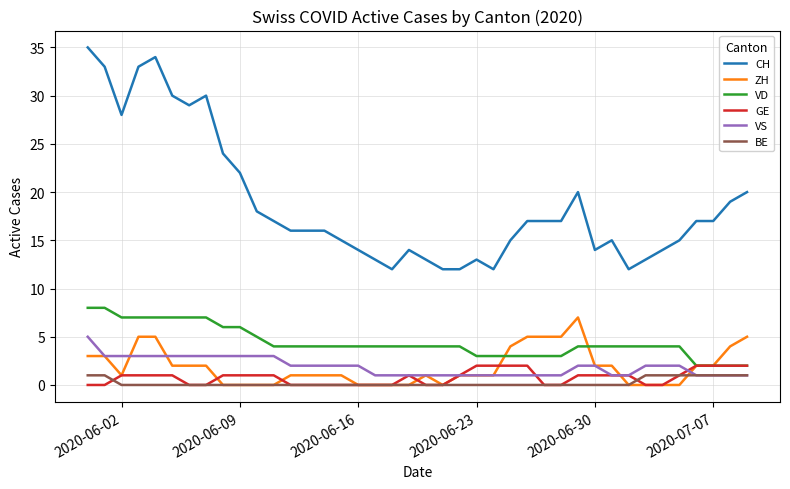

Reading right to left, what are all the values shown in this chart?

CH: 20	19	17	17	15	14	13	12	15	14	20	17	17	17	15	12	13	12	12	13	14	12	13	14	15	16	16	16	17	18	22	24	30	29	30	34	33	28	33	35
ZH: 5	4	2	2	0	0	0	0	2	2	7	5	5	5	4	1	1	1	0	1	0	0	0	0	1	1	1	1	0	0	0	0	2	2	2	5	5	1	3	3
VD: 2	2	2	2	4	4	4	4	4	4	4	3	3	3	3	3	3	4	4	4	4	4	4	4	4	4	4	4	4	5	6	6	7	7	7	7	7	7	8	8
GE: 2	2	2	2	1	0	0	1	1	1	1	0	0	2	2	2	2	1	0	0	1	0	0	0	0	0	0	0	1	1	1	1	0	0	1	1	1	1	0	0
VS: 1	1	1	1	2	2	2	1	1	2	2	1	1	1	1	1	1	1	1	1	1	1	1	2	2	2	2	2	3	3	3	3	3	3	3	3	3	3	3	5
BE: 1	1	1	1	1	1	1	0	0	0	0	0	0	0	0	0	0	0	0	0	0	0	0	0	0	0	0	0	0	0	0	0	0	0	0	0	0	0	1	1